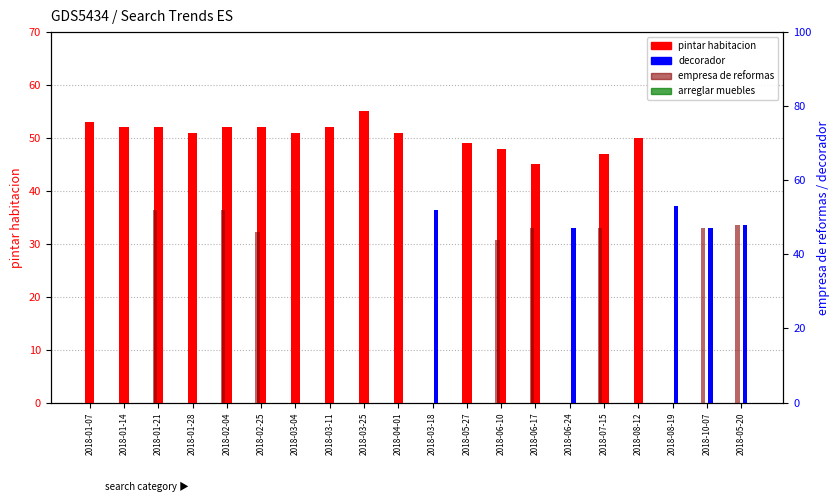

At 2018-08-12, list the series in order from largest to smallest.

pintar habitacion, decorador, empresa de reformas, arreglar muebles